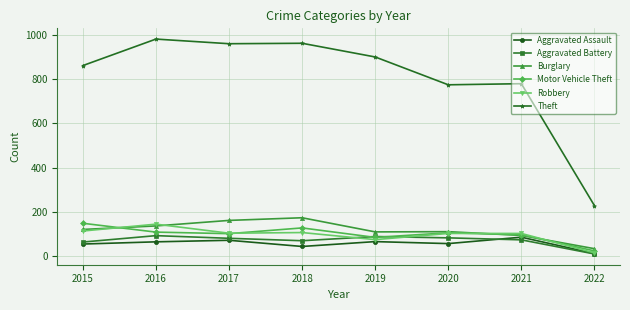

What is the sum of the Motor Vehicle Theft values at 2022 and 2015?

171